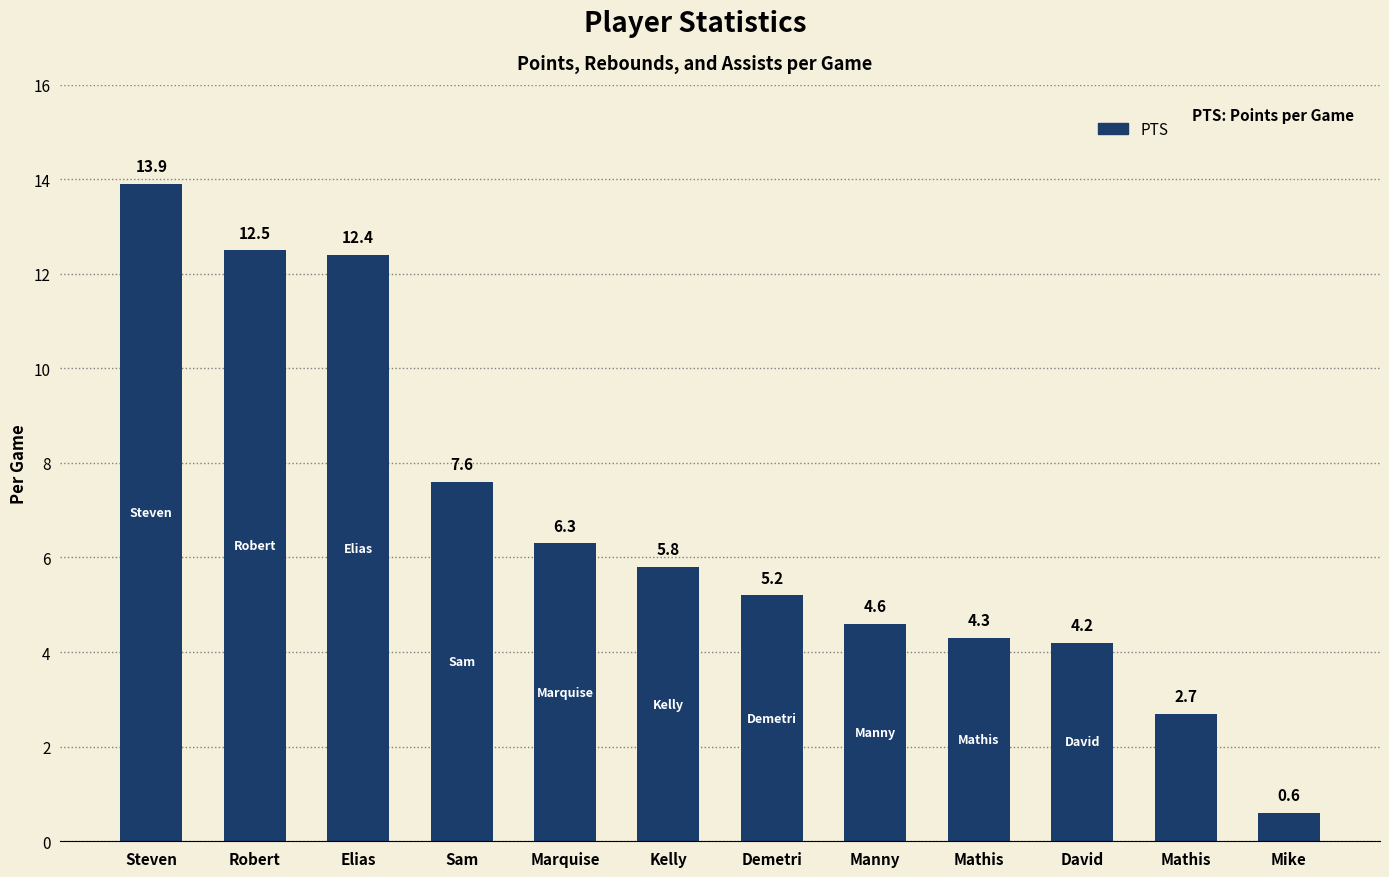

What is the average value?

6.7